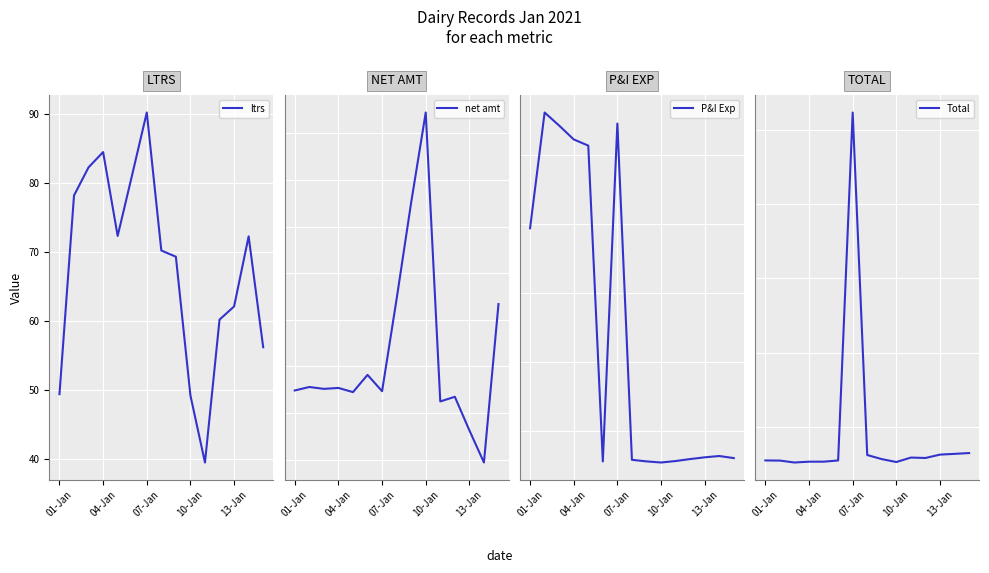

True or false: ltrs and net amt cross at least once.

False